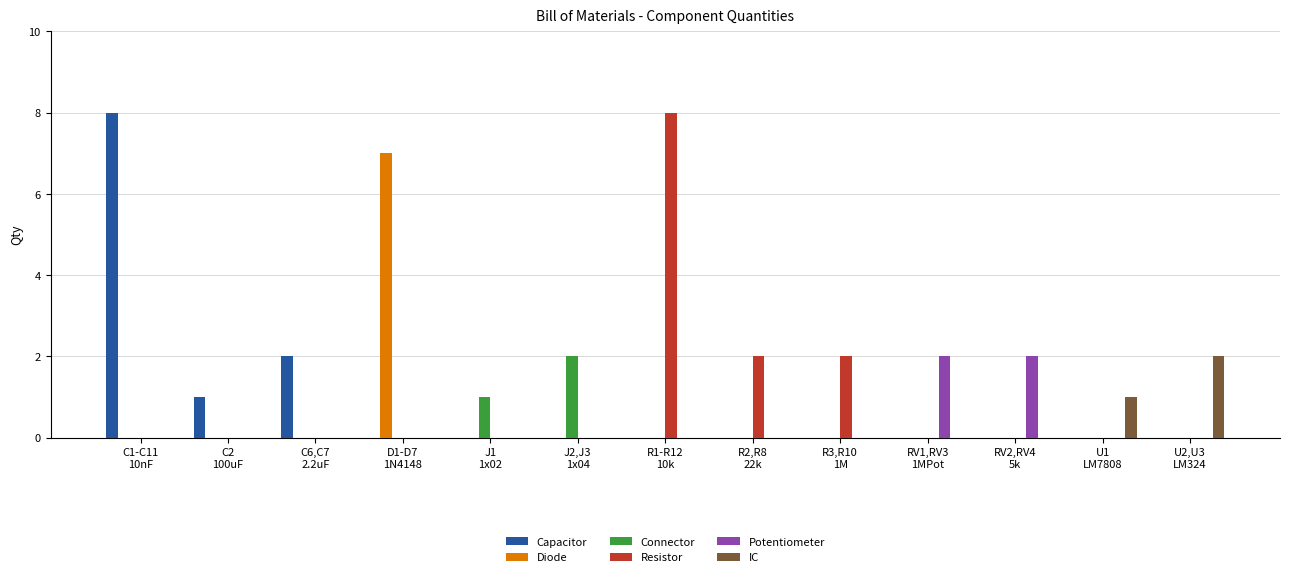

How many series are shown in this chart?

6